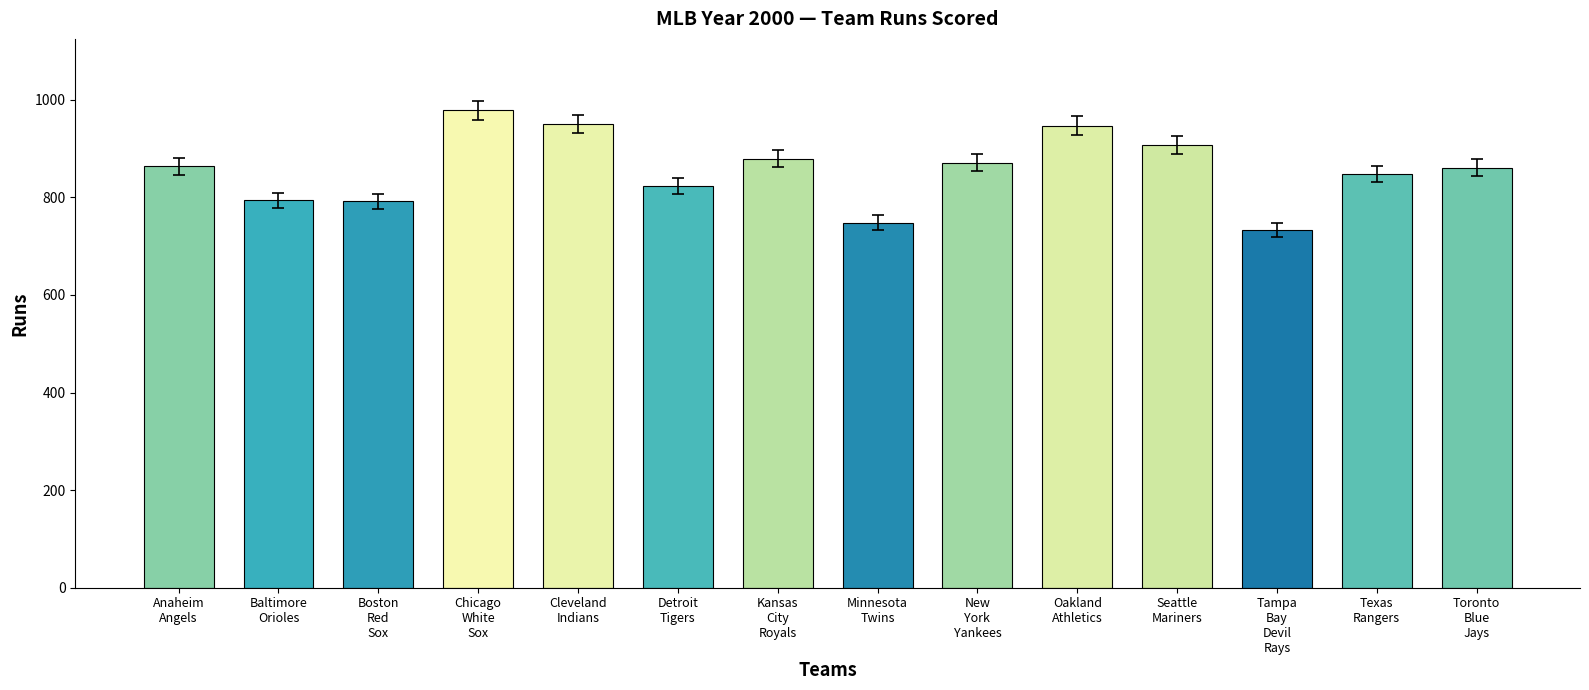

Which label corresponds to the largest value in the chart?

Chicago
White
Sox